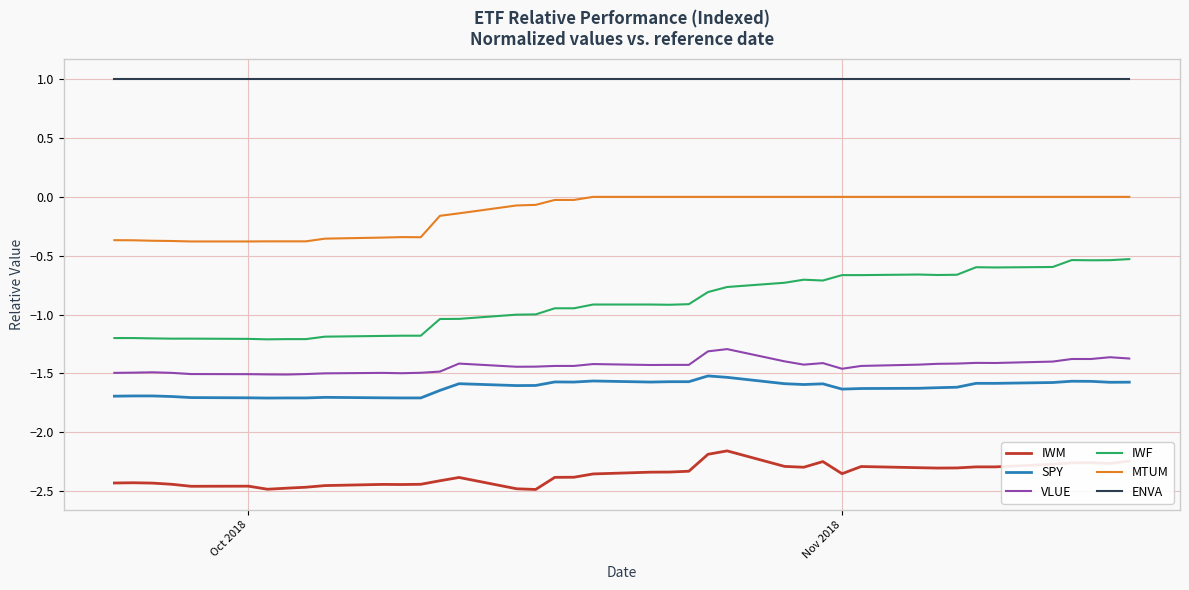

Which series has the largest range (max minus min)?

IWF